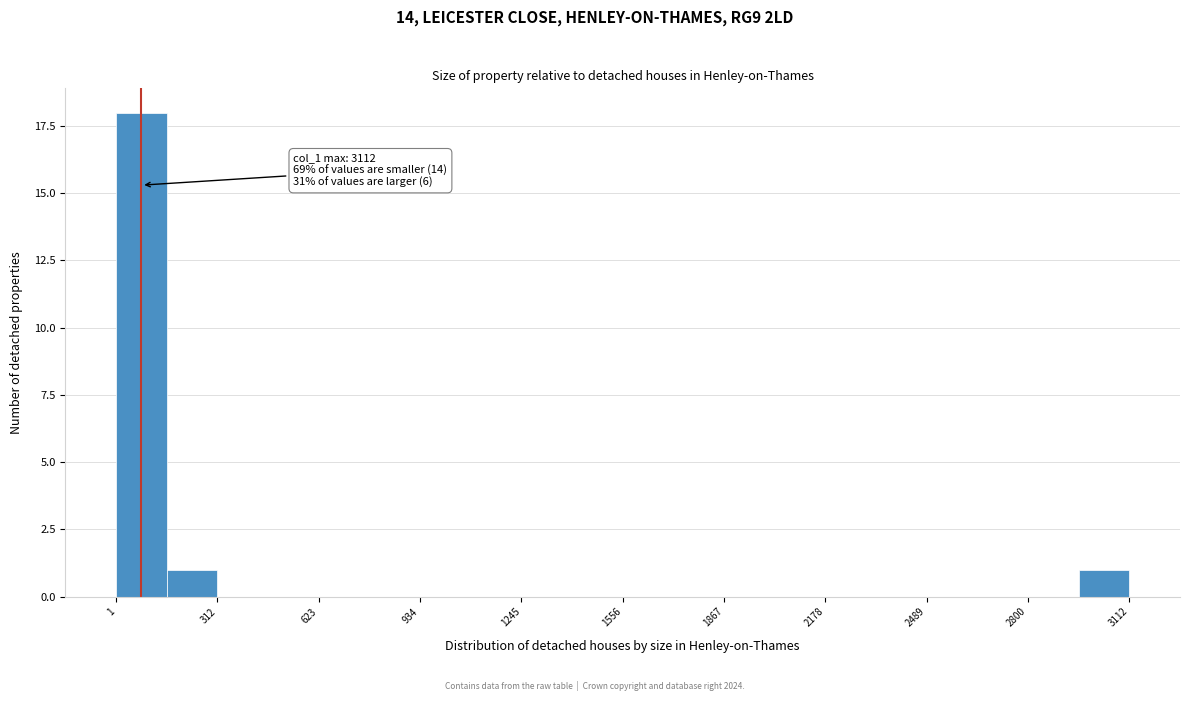

Read against the x-axis, roughly where is the centre of the tallest bar?

100